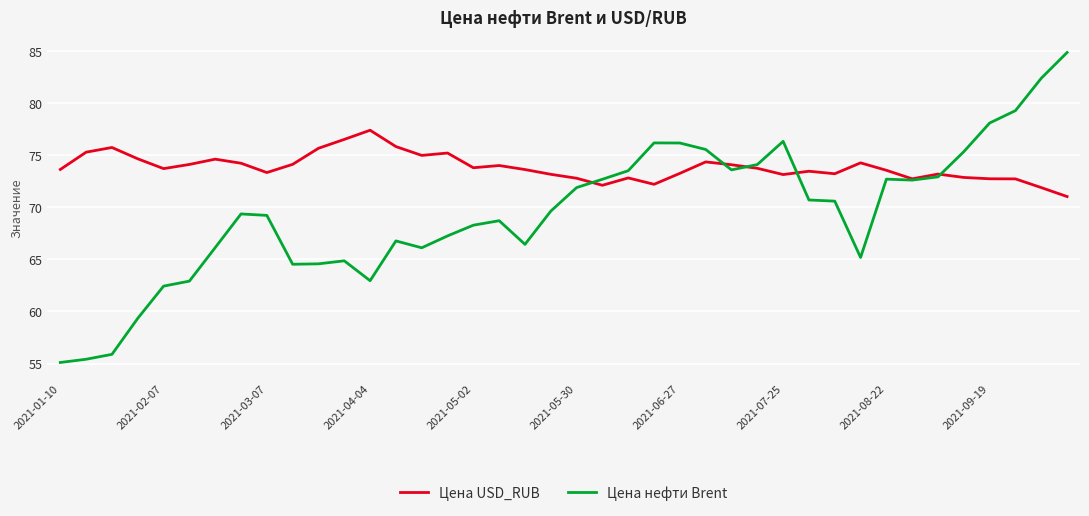

Rank the series by their average value, from highest to lowest.

Цена USD_RUB, Цена нефти Brent